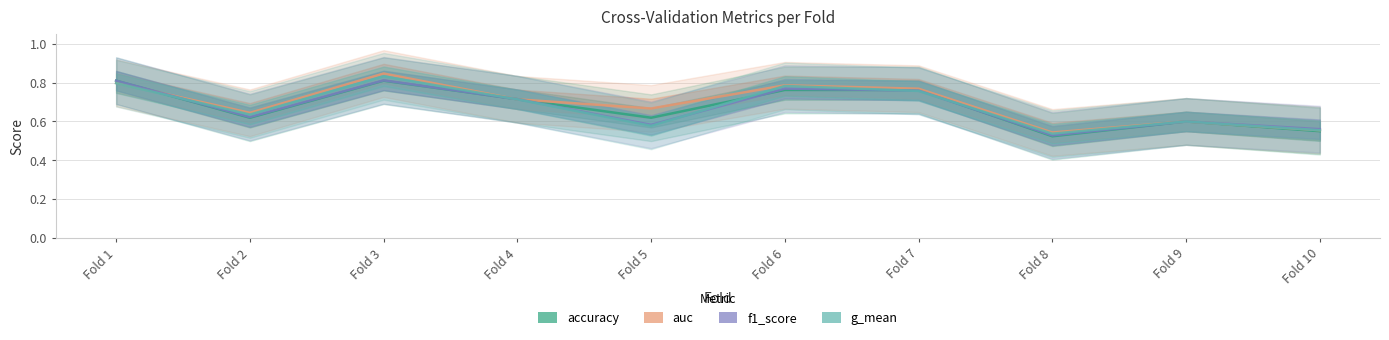

Which series has the widest spread of values?

auc